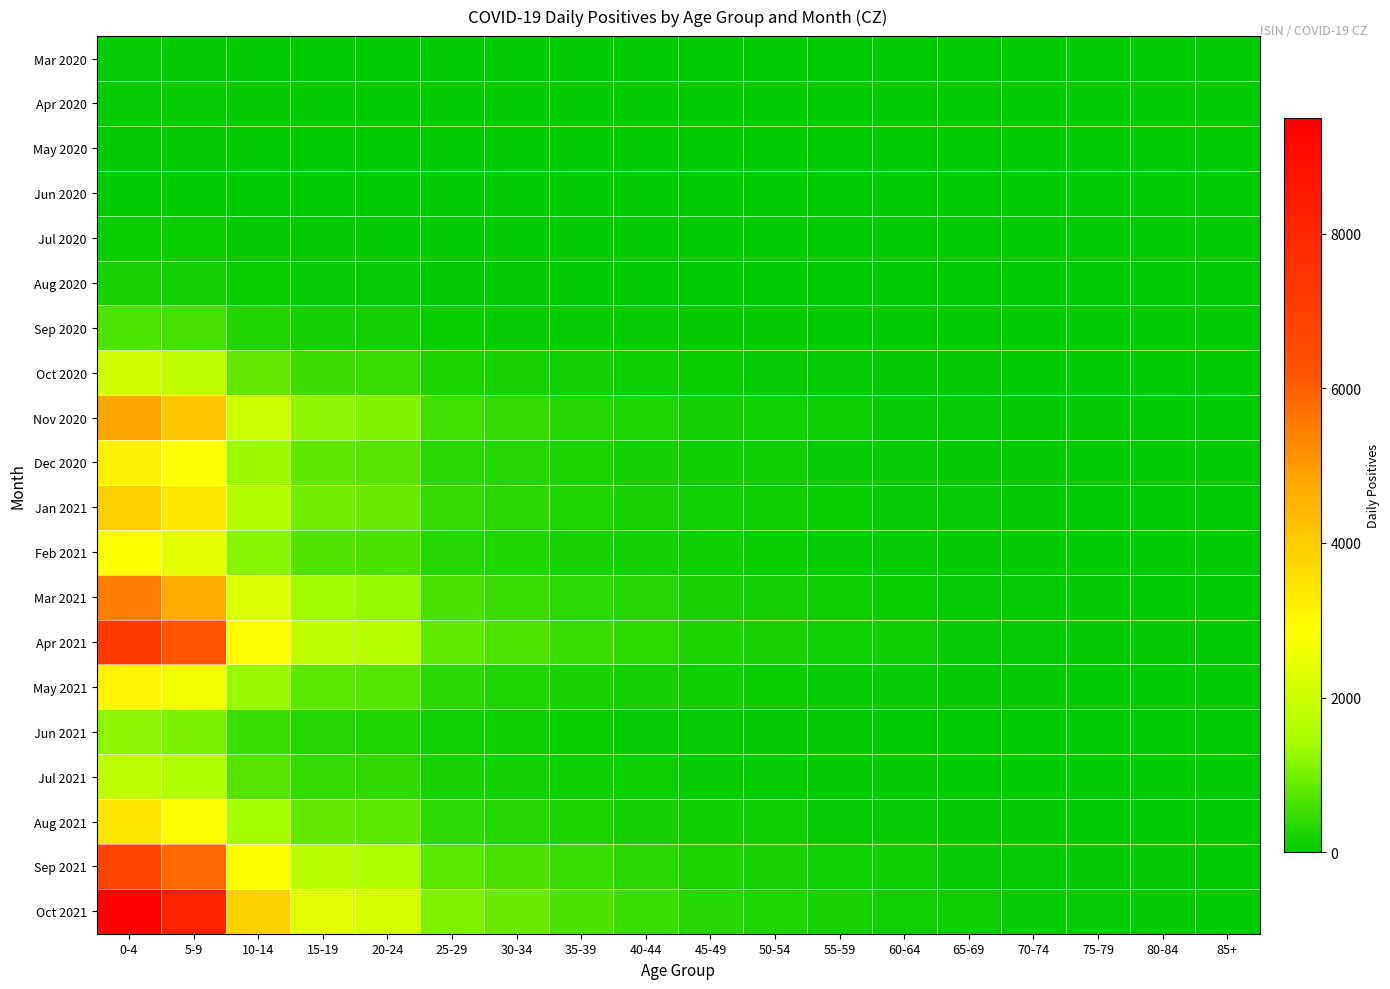

At 40-44, list the series in order from largest to smallest.

Oct 2021, Apr 2021, Sep 2021, Mar 2021, Nov 2020, Jan 2021, Aug 2021, Dec 2020, May 2021, Feb 2021, Oct 2020, Jul 2021, Jun 2021, Sep 2020, Aug 2020, Jul 2020, Apr 2020, Mar 2020, May 2020, Jun 2020